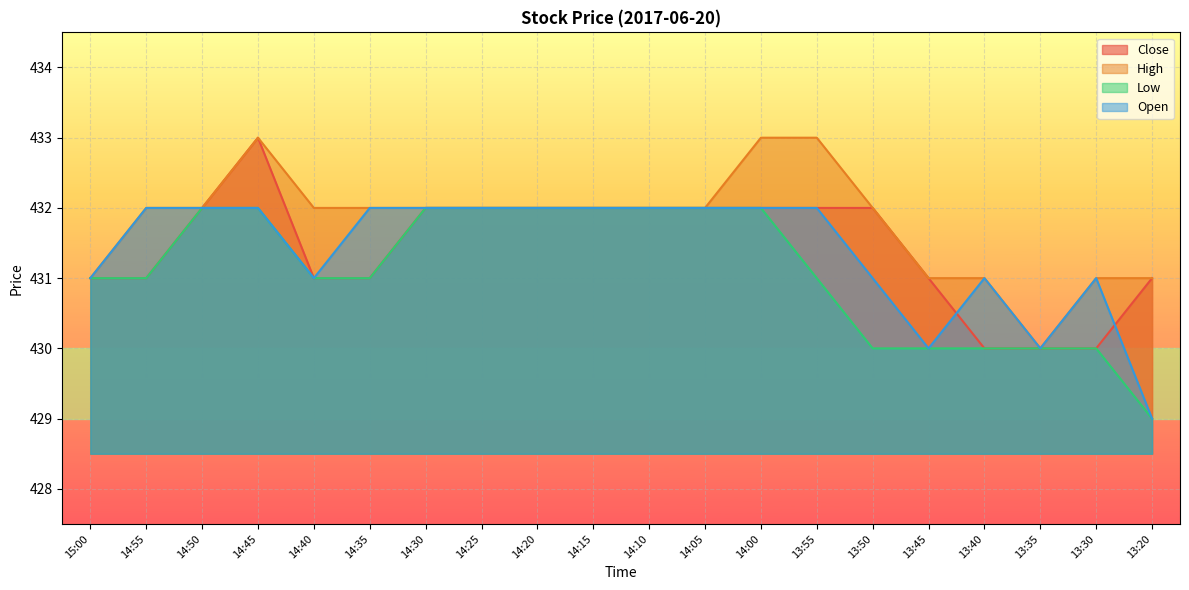

At how many categories does at least one series exceed 431?

14